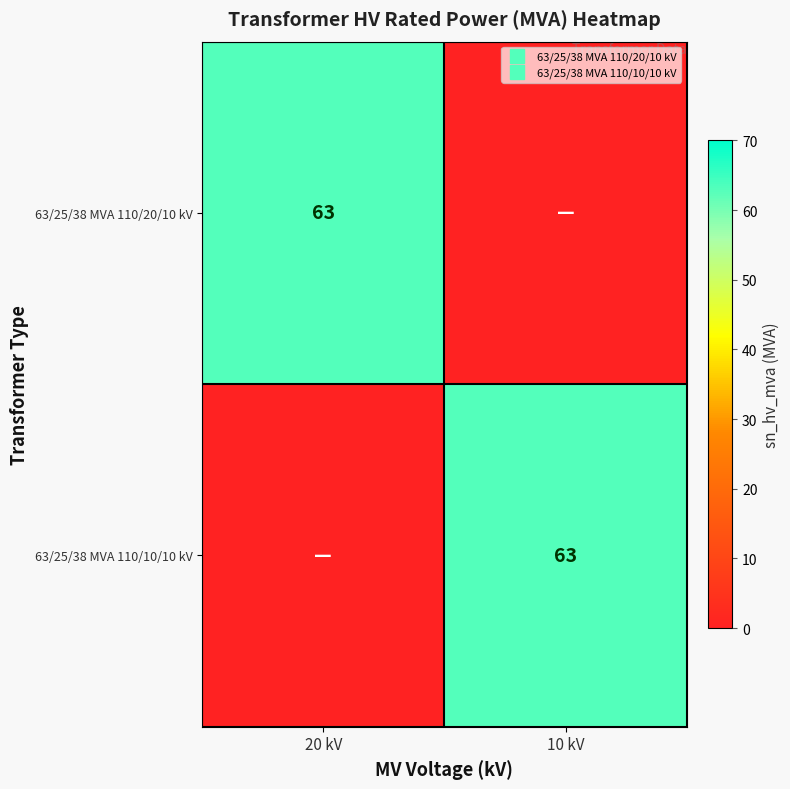

Which series has the largest range (max minus min)?

63/25/38 MVA 110/20/10 kV